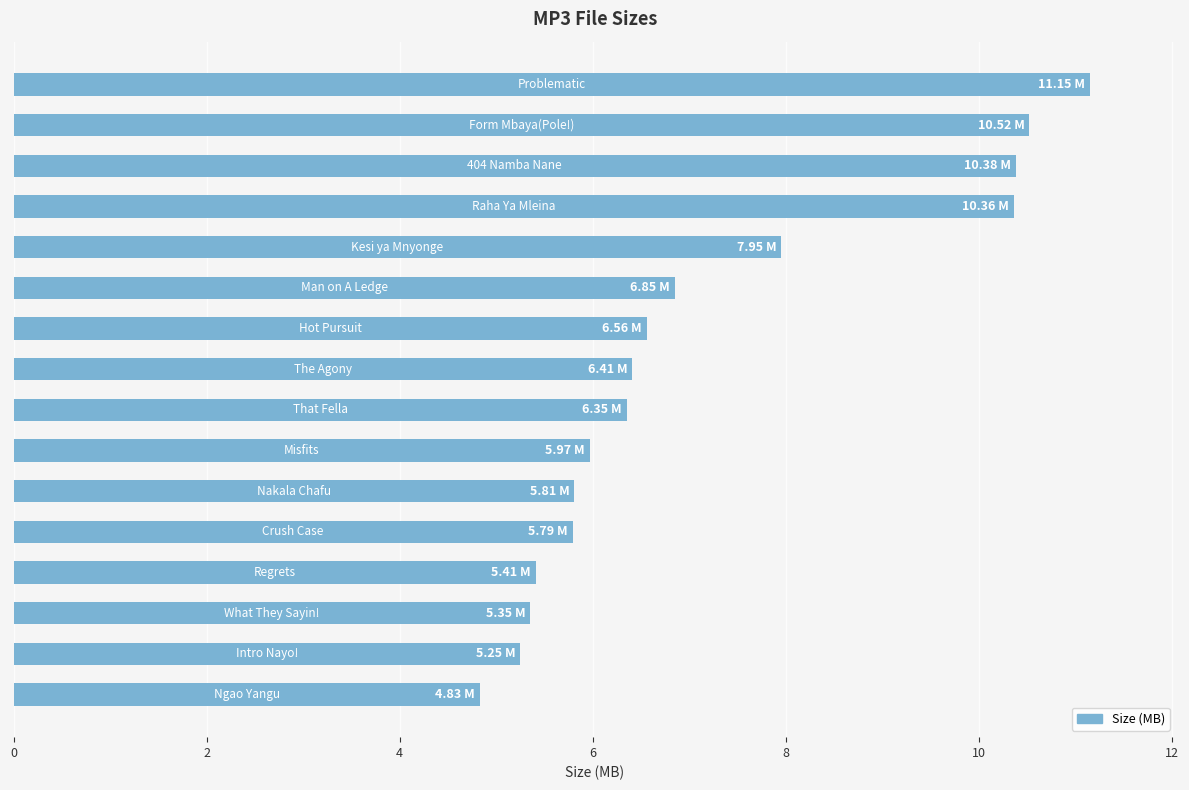

What is the difference between the second highest and second lowest values?

5.3